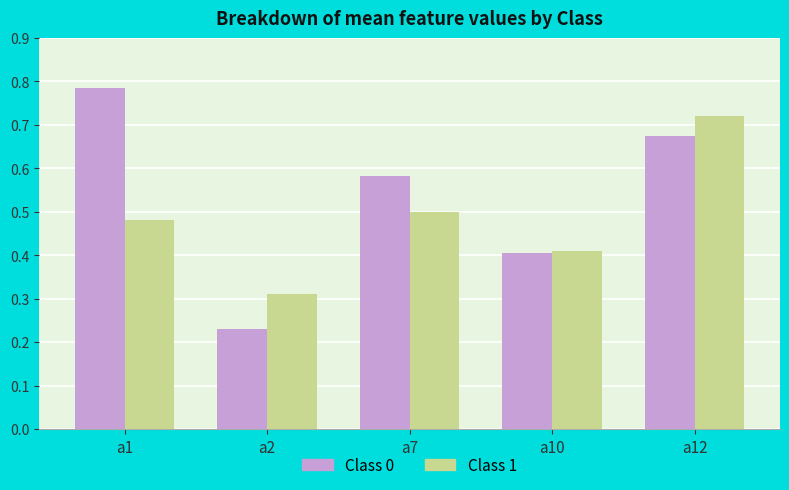

Does the chart contain stacked bars?

No